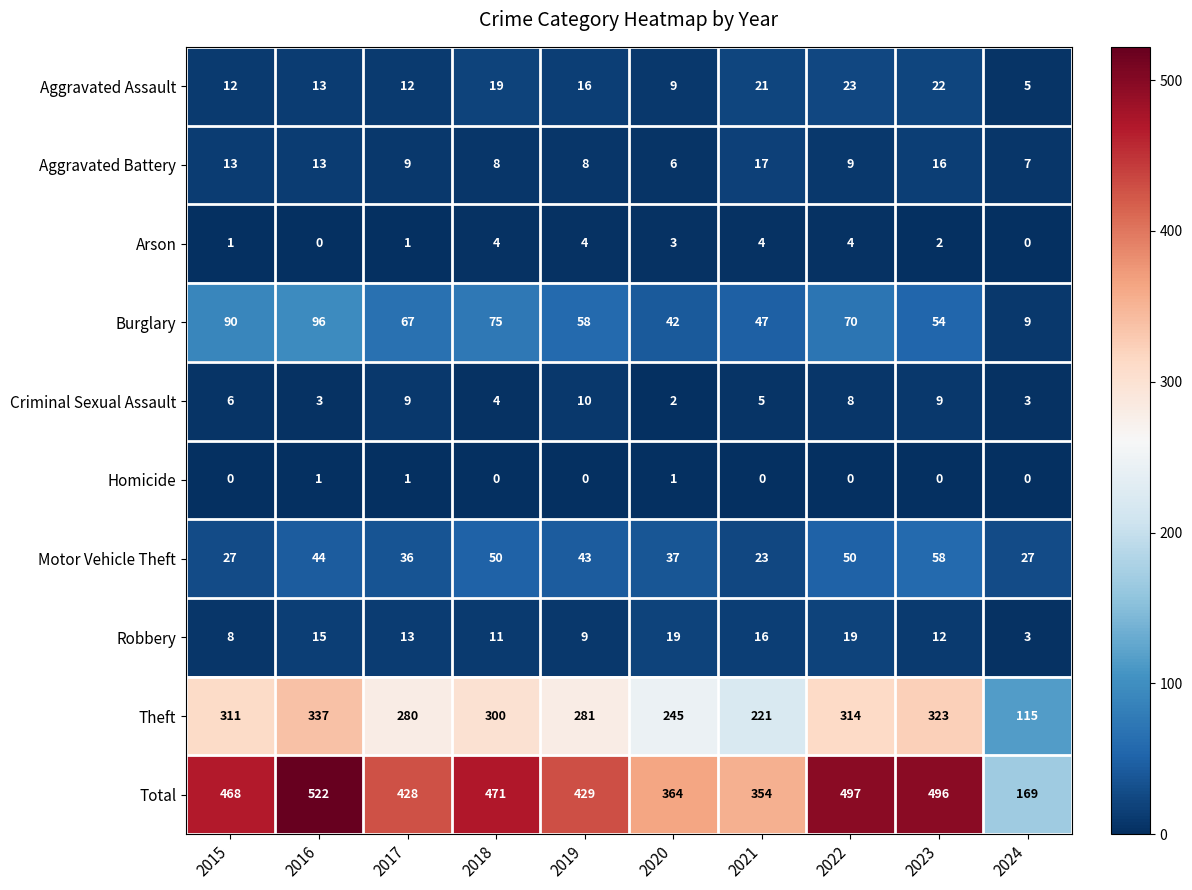

Is the value of Aggravated Battery at 2021 greater than the value of Motor Vehicle Theft at 2017?

No